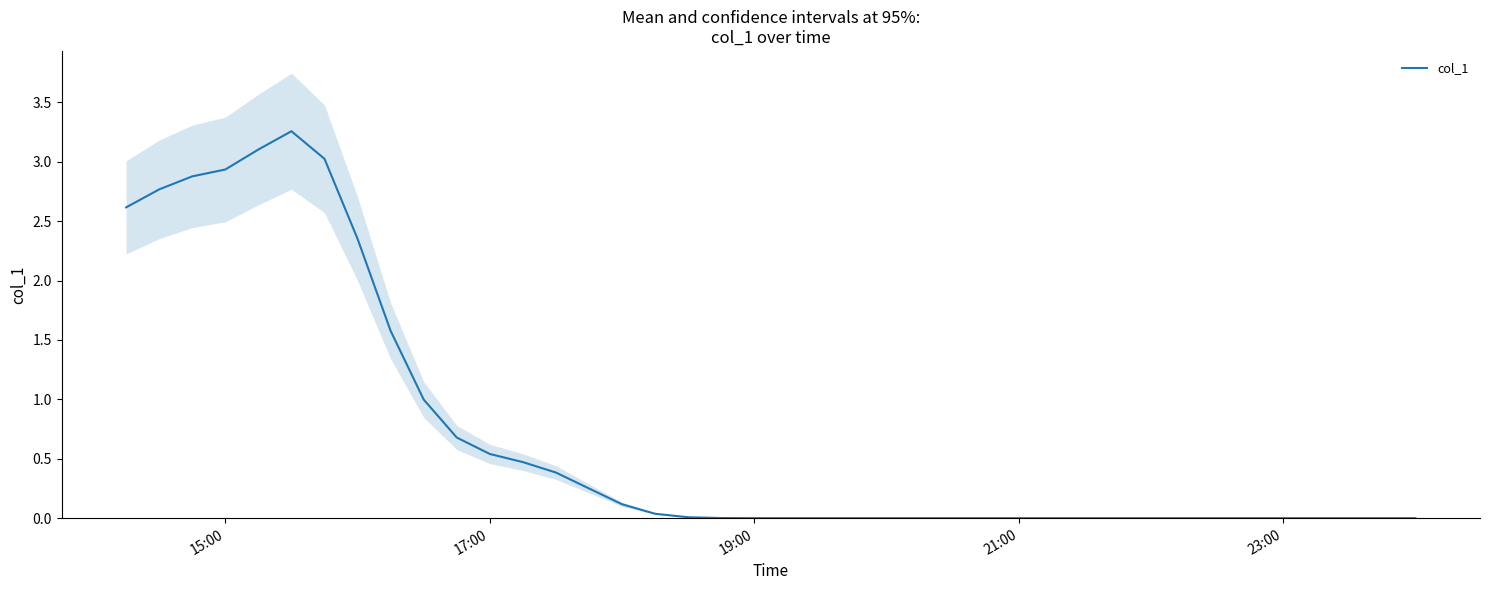

Reading left to right, transcribe all the data shown in this chart.

2.6	2.8	2.9	2.9	3.1	3.3	3.0	2.4	1.6	1.0	0.7	0.5	0.5	0.4	0.3	0.1	0.0	0.0	0.0	0.0	0.0	0.0	0.0	0.0	0.0	0.0	0.0	0.0	0.0	0.0	0.0	0.0	0.0	0.0	0.0	0.0	0.0	0.0	0.0	0.0